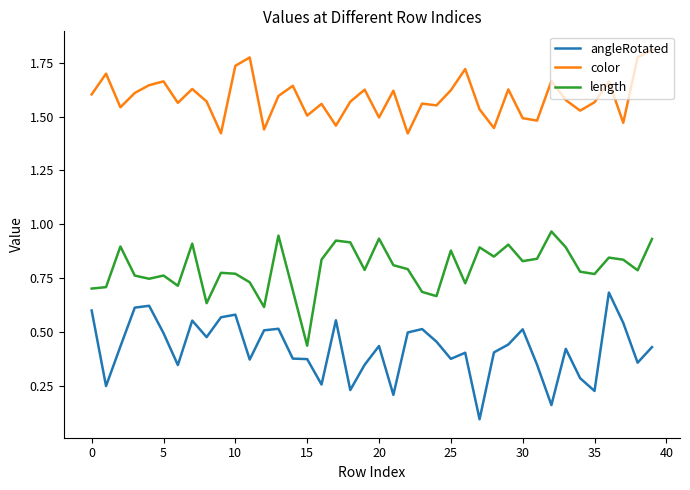

How many categories are shown in the chart?

40